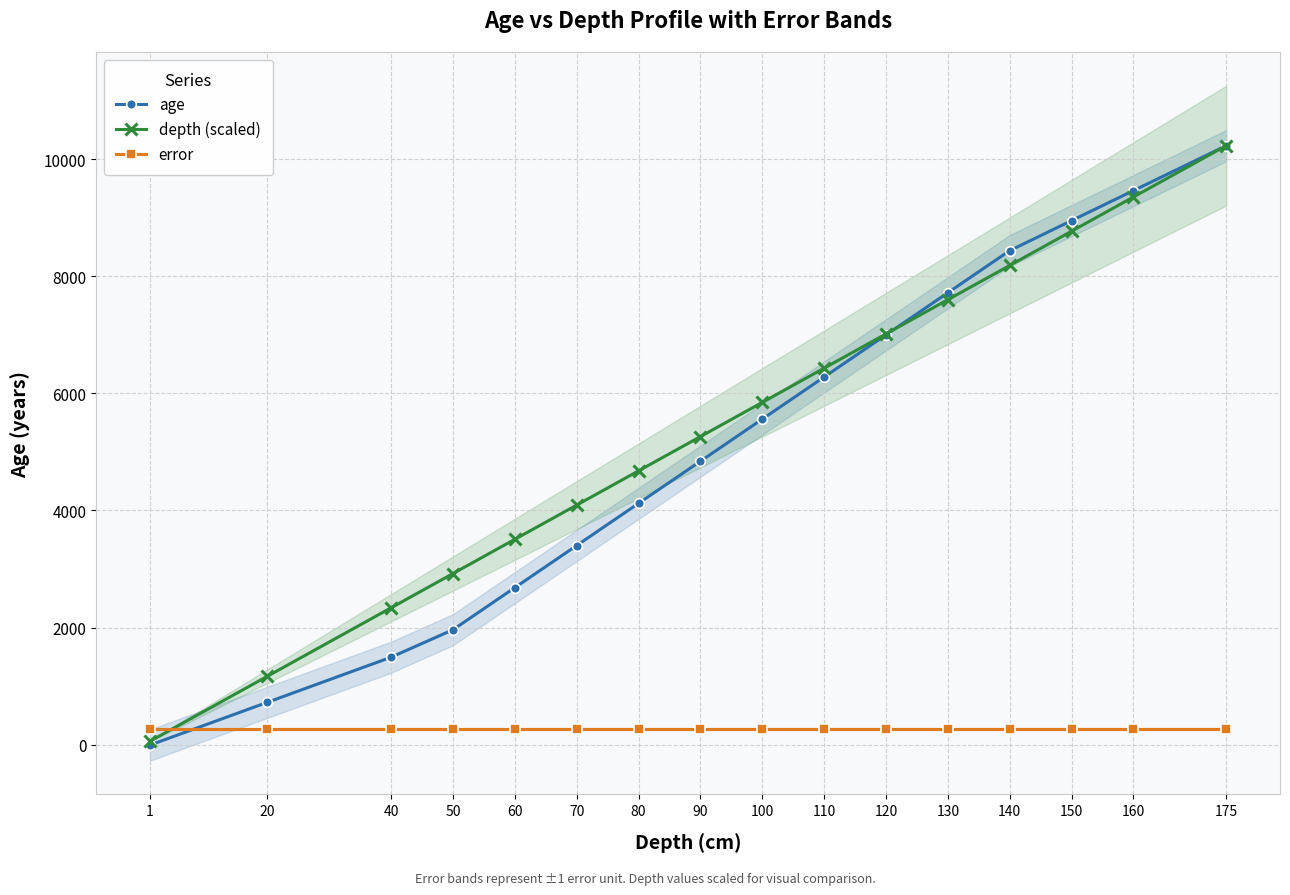

What is the difference between the second highest and minimum values in the depth (scaled) series?

9293.8